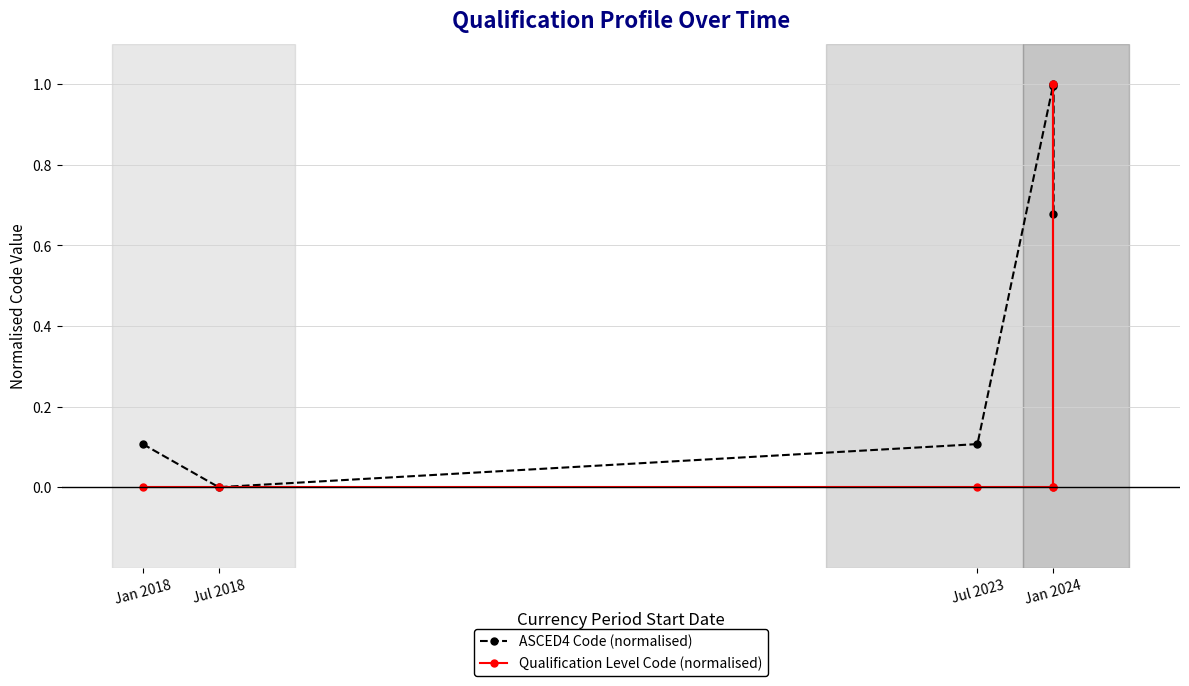

How many times do Qualification Level Code (normalised) and ASCED4 Code (normalised) cross each other?

2